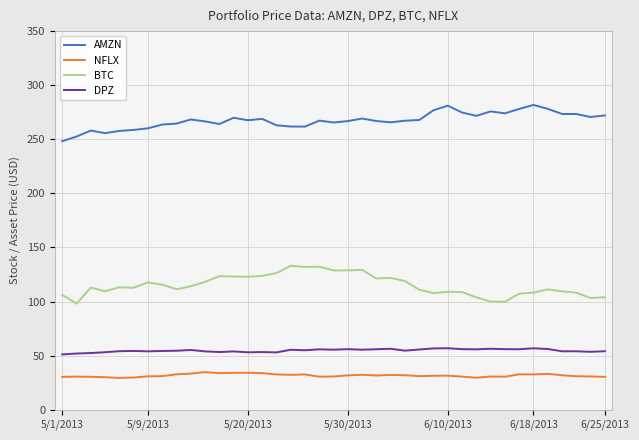

What is the minimum value shown in the chart?

29.5